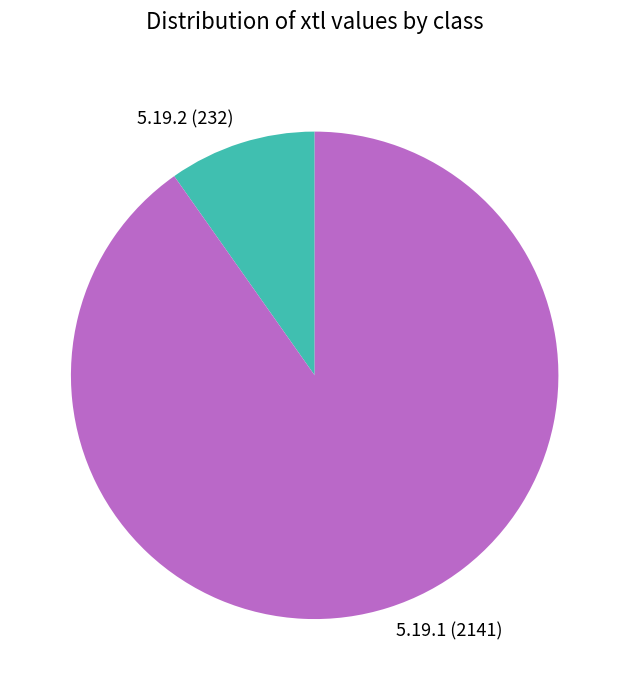

The 5.19.1 slice represents 90% of the pie. True or false?

True